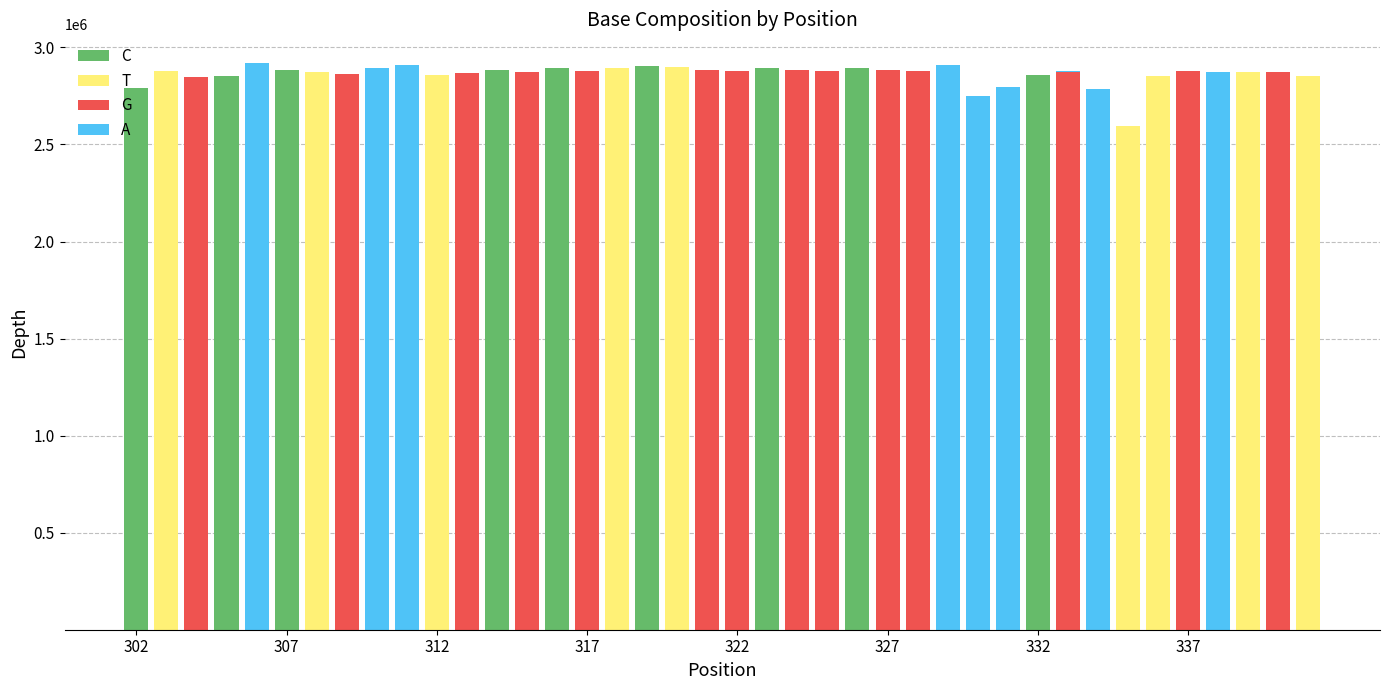

What is the sum of all C values?

25855075